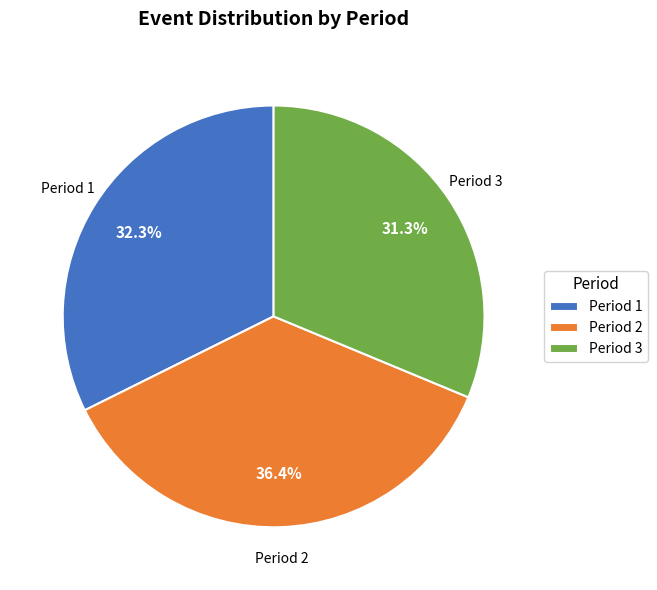

Does Period 2 represent more than half of the total?

No